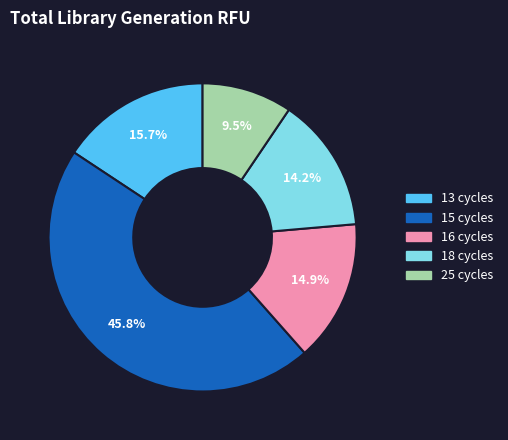

Combined, do 13 cycles and 25 cycles account for over 50%?

No